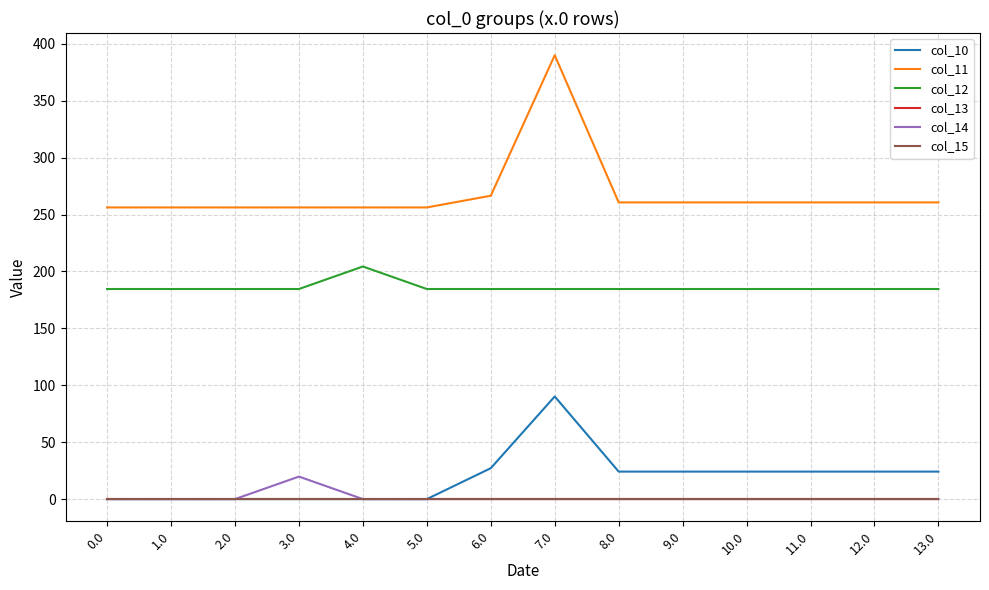

Does the chart display data point markers on the line(s)?

No